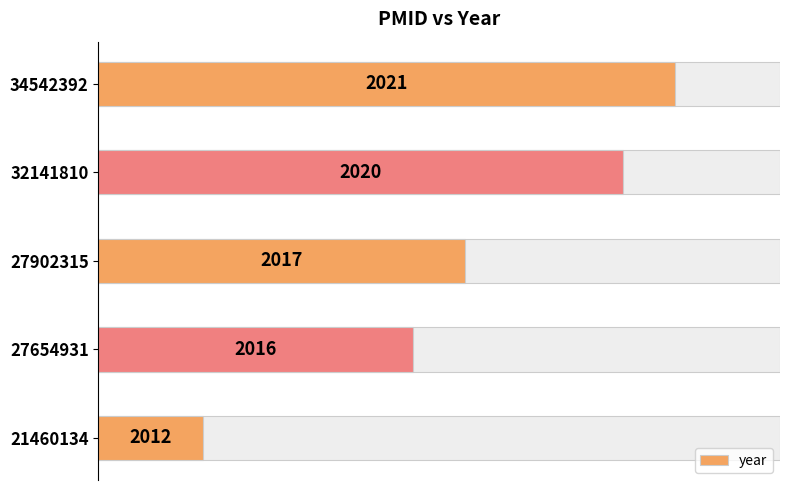

How many distinct data groups are displayed?

1